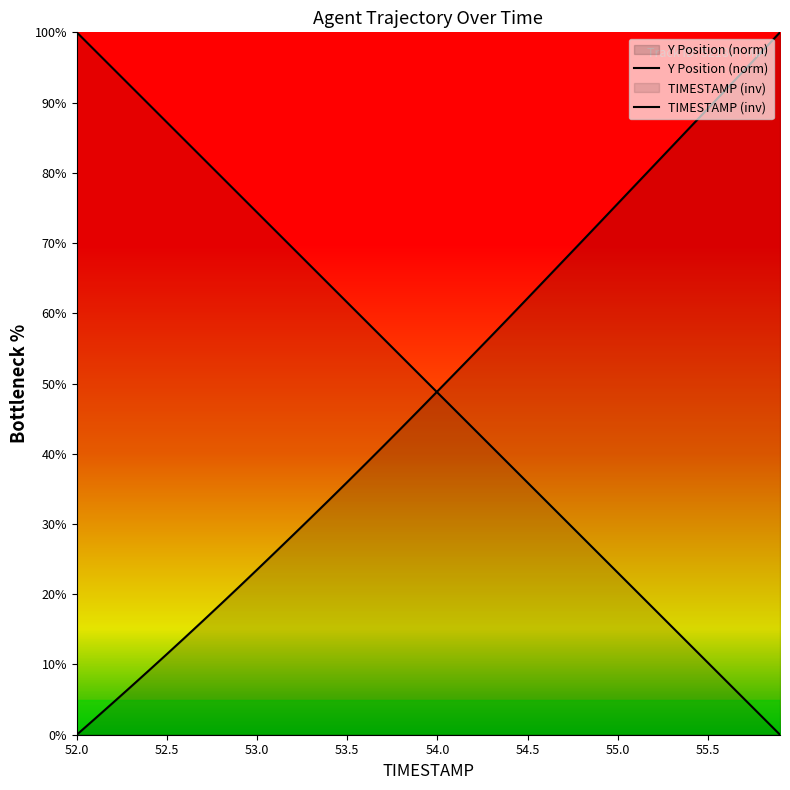

Which series has the largest range (max minus min)?

Y Position (norm)